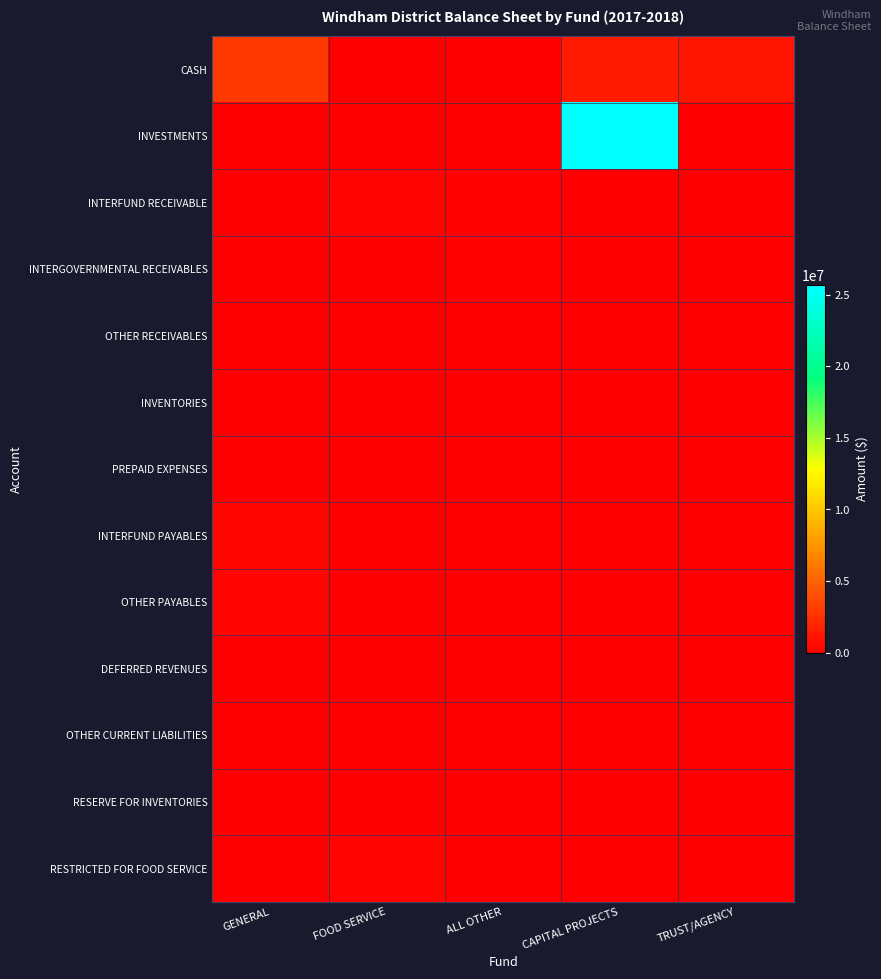

At how many categories does at least one series exceed 22955060?

1